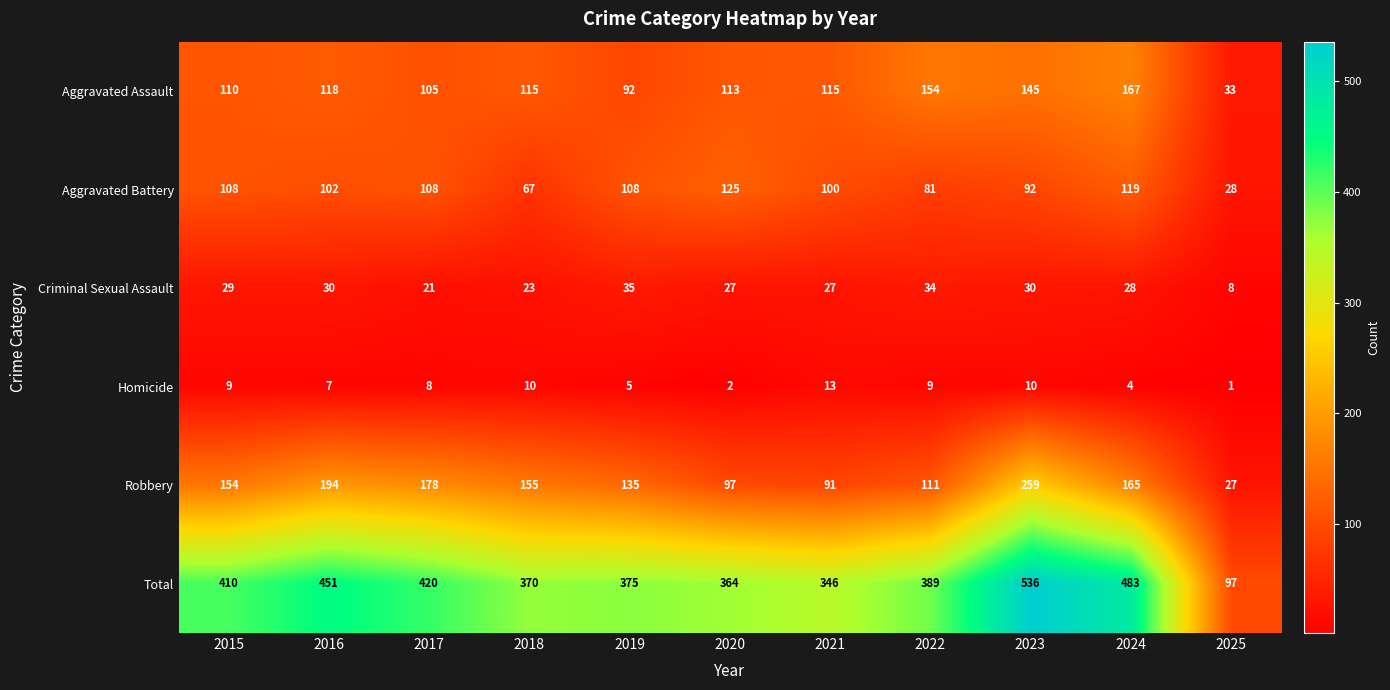

What is the total value across all series at 2023?

1072